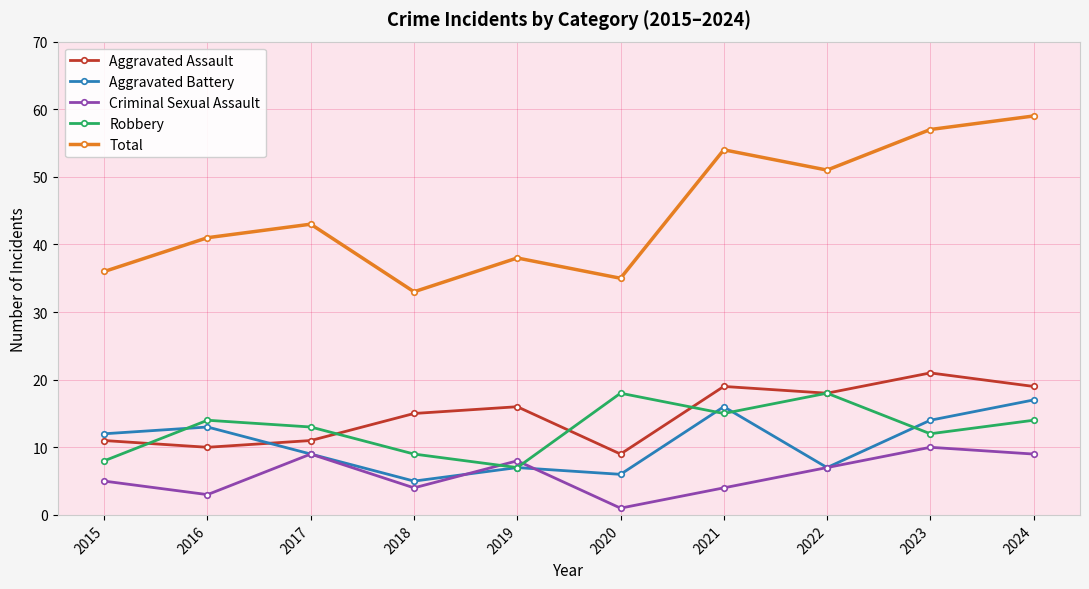

What is the value of the Criminal Sexual Assault point at the 8th from the left?

7